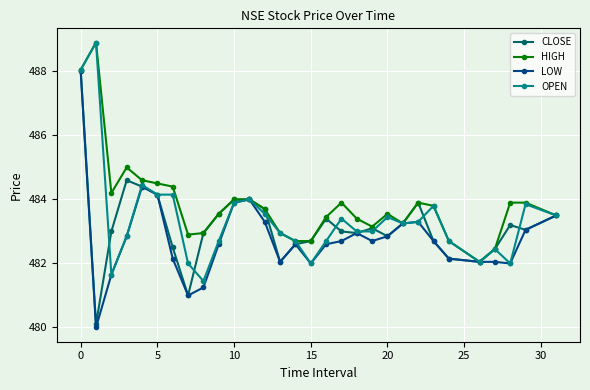

What is the value of the LOW point at the 4th from the left?

482.9